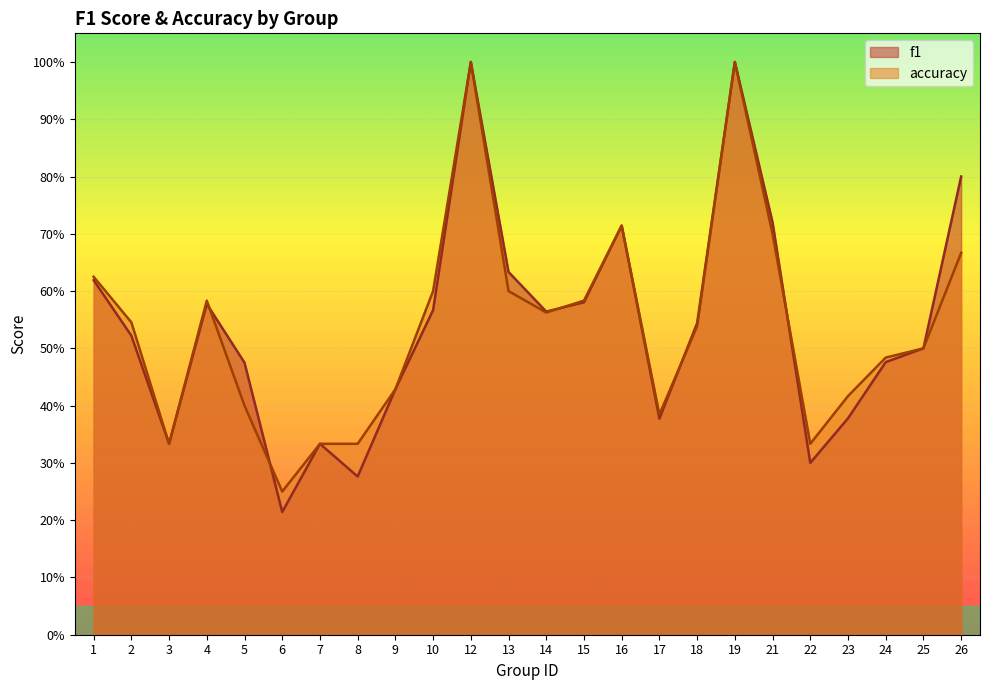

What is the sum of all f1 values?

12.9